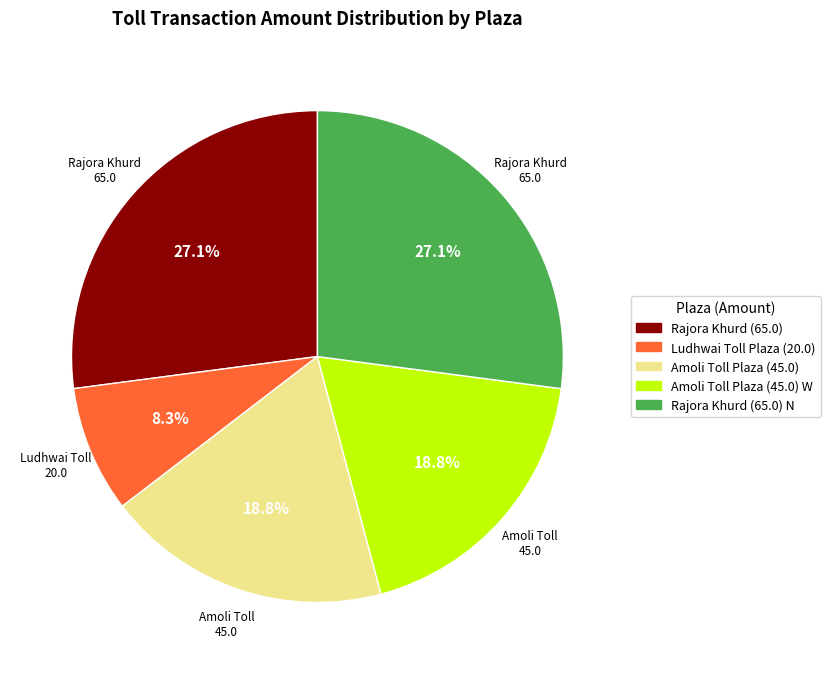

Is there a majority slice in this chart?

No